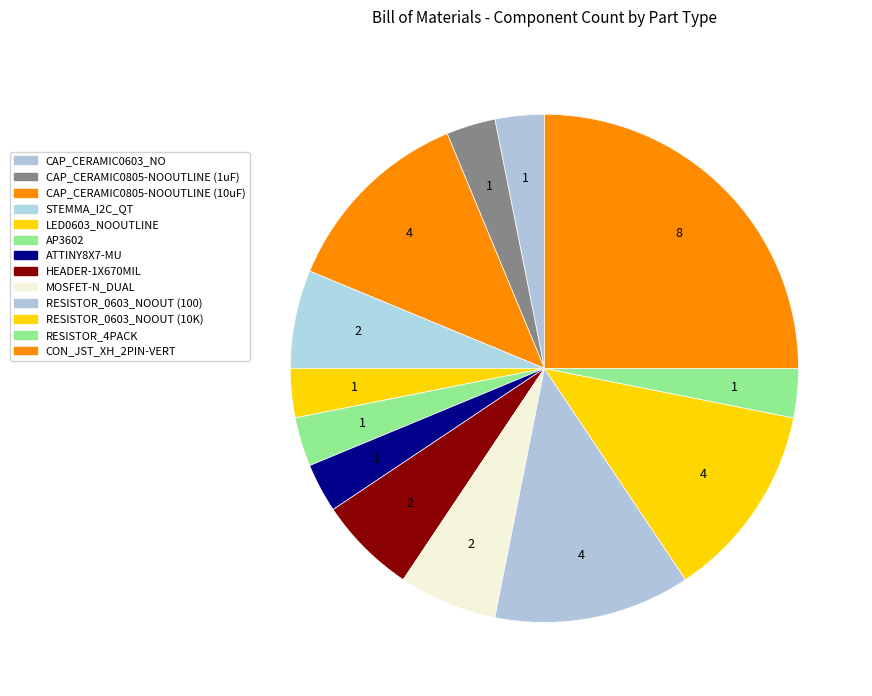

To the nearest percent, what portion does CAP_CERAMIC0805-NOOUTLINE (10uF) represent?

12%